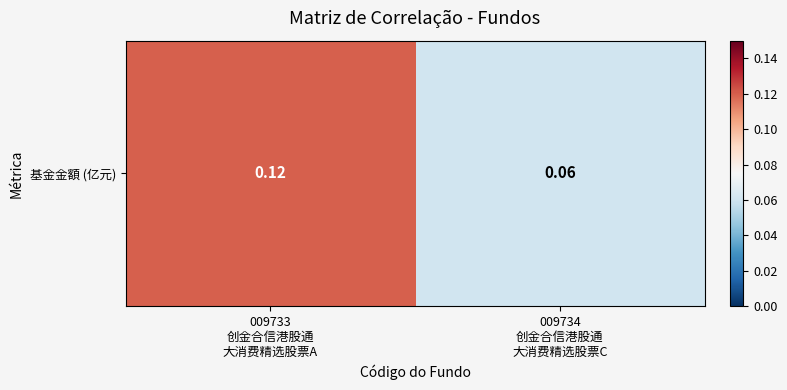

At which category does the chart reach its peak across all series?

009733
创金合信港股通
大消费精选股票A